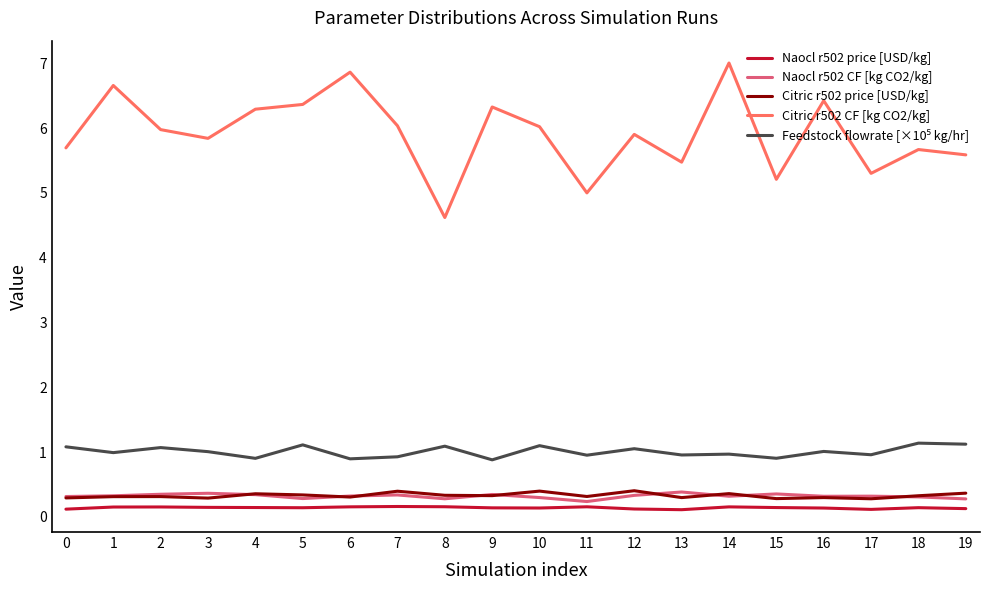

True or false: Citric r502 price [USD/kg] and Citric r502 CF [kg CO2/kg] cross at least once.

False